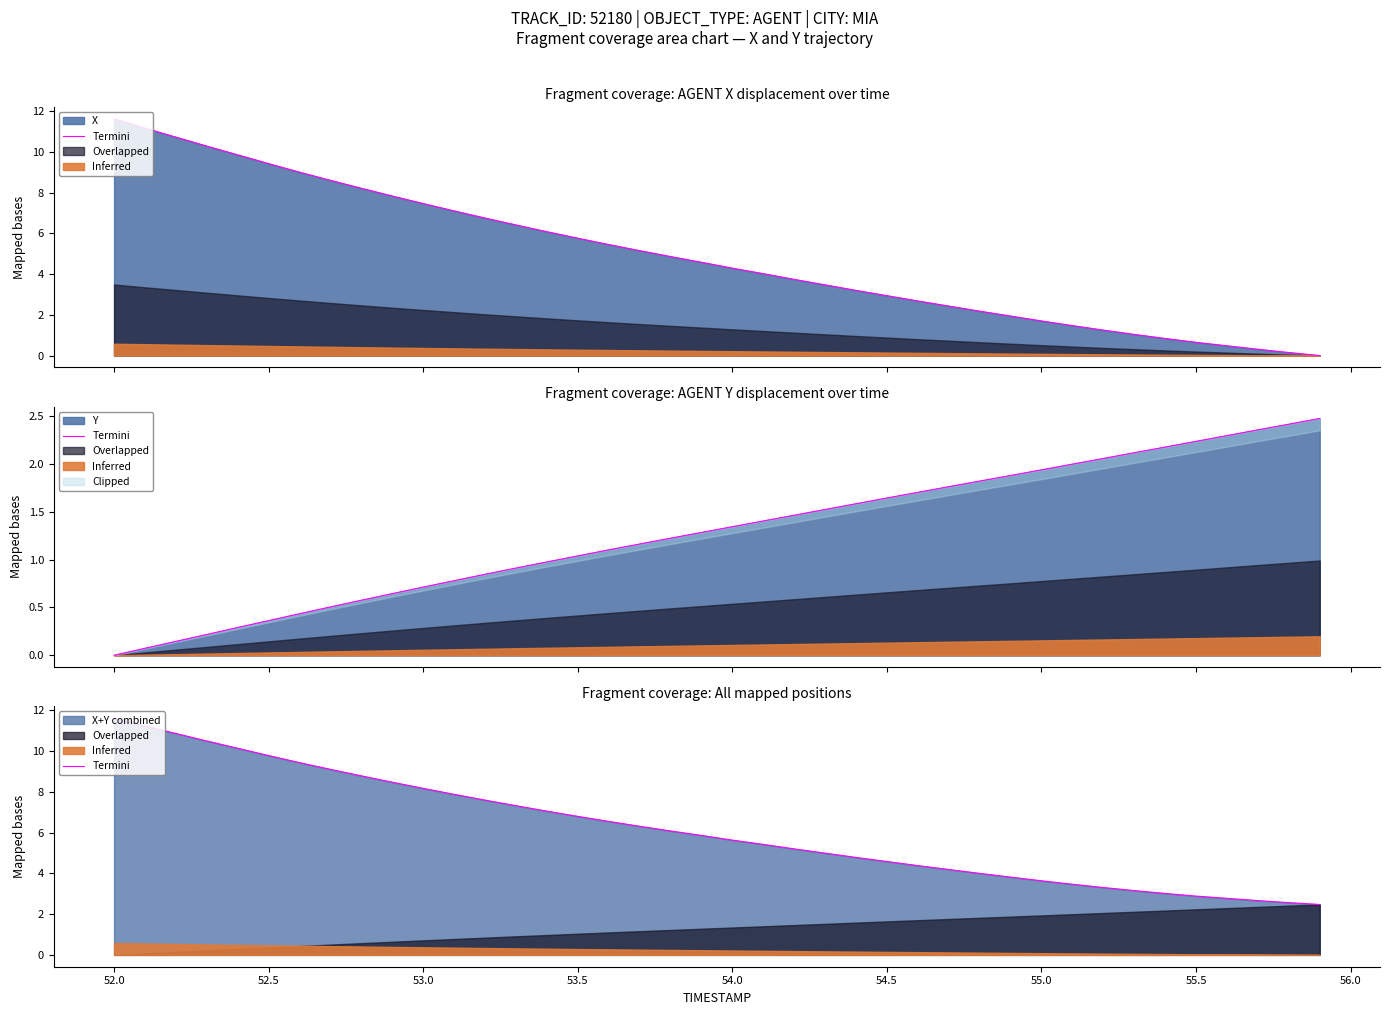

How many data points are less than 5?

17